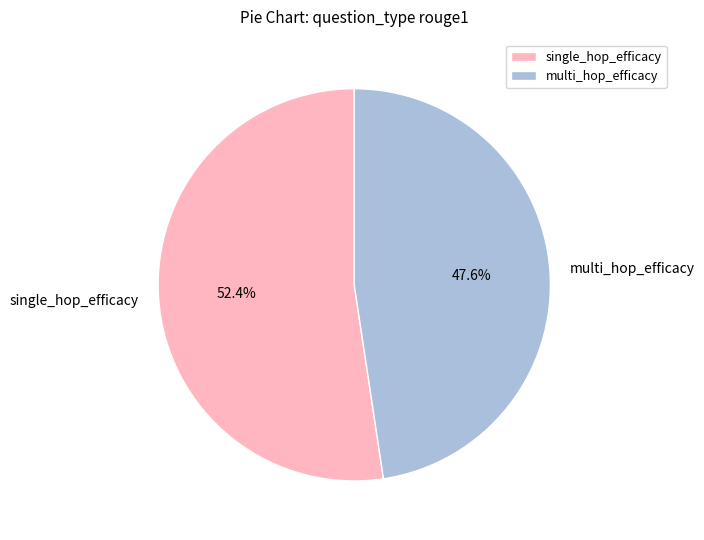

Combined, do single_hop_efficacy and multi_hop_efficacy account for over 50%?

Yes